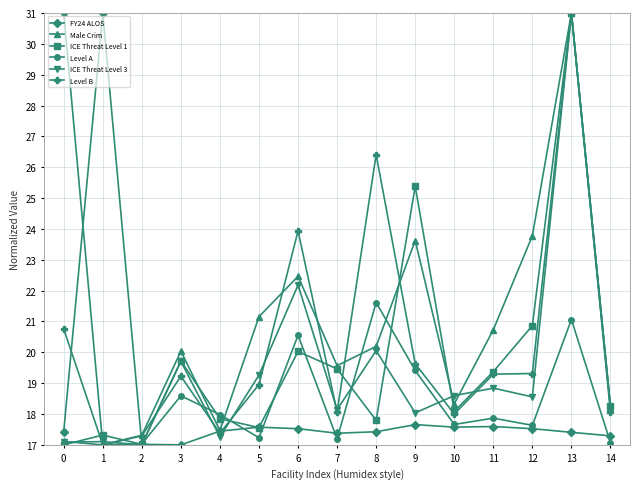

At which category is the sum across all series the highest?

13